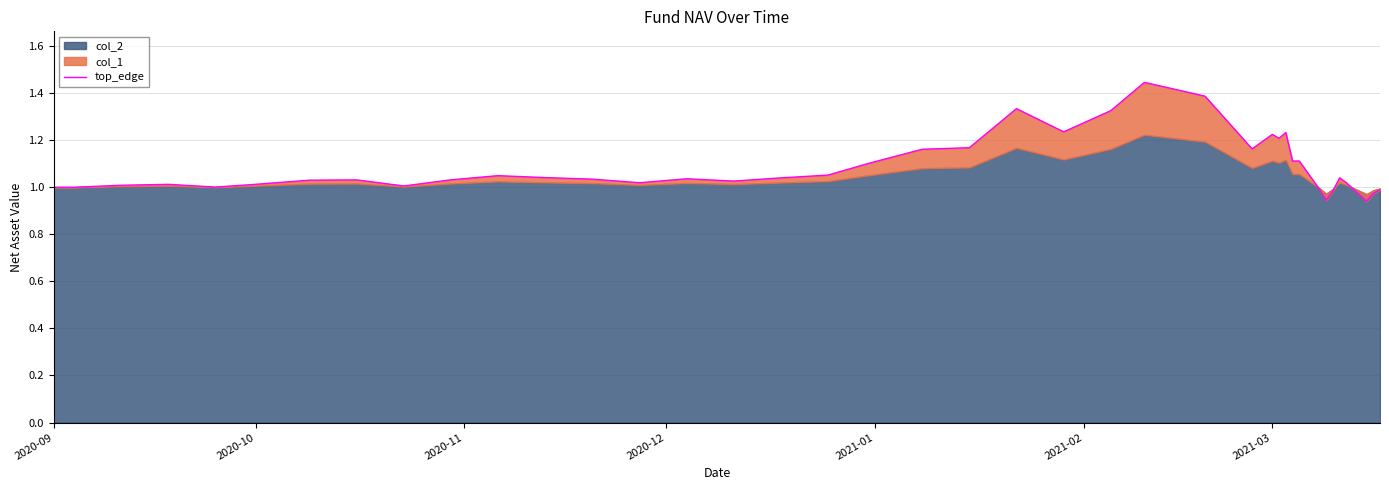

At which label is the value closest to 1?

2020-09